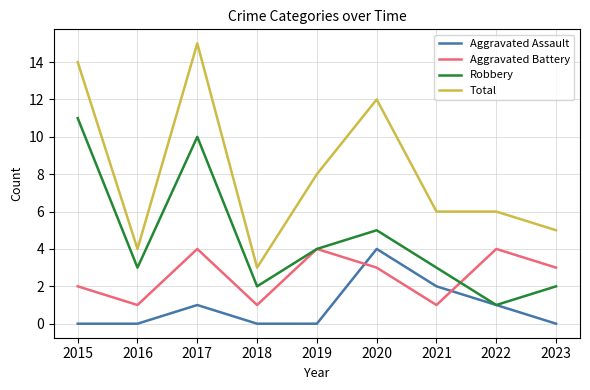

Where is the first local maximum for Aggravated Assault?

2017